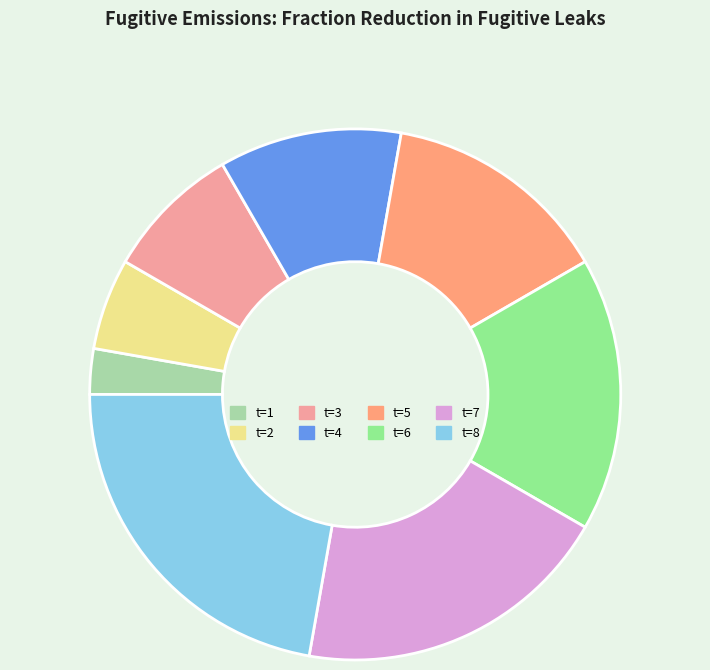

Count the number of slices in the pie.

8